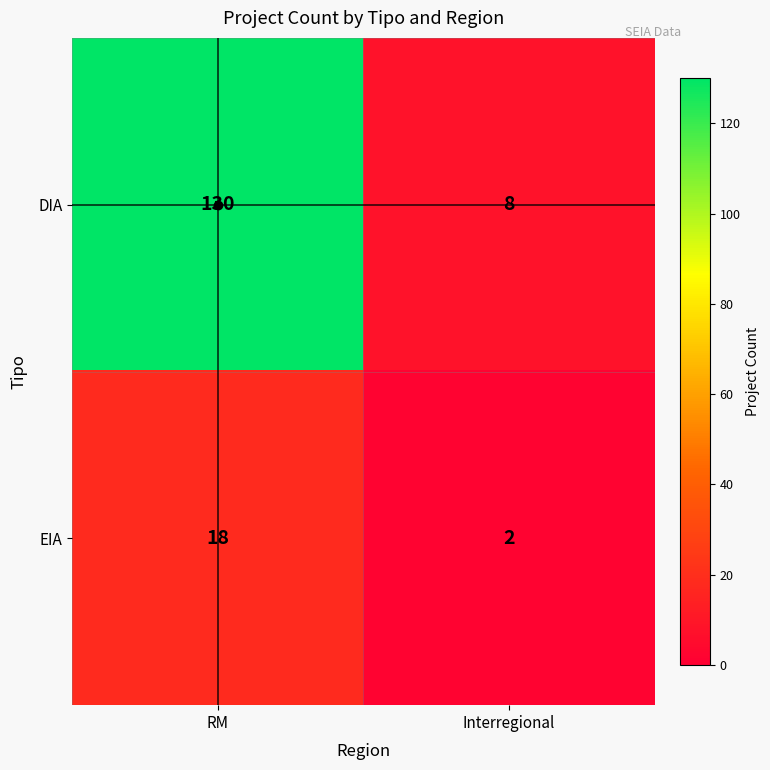

What is the spread (max minus min) of values at RM?

112